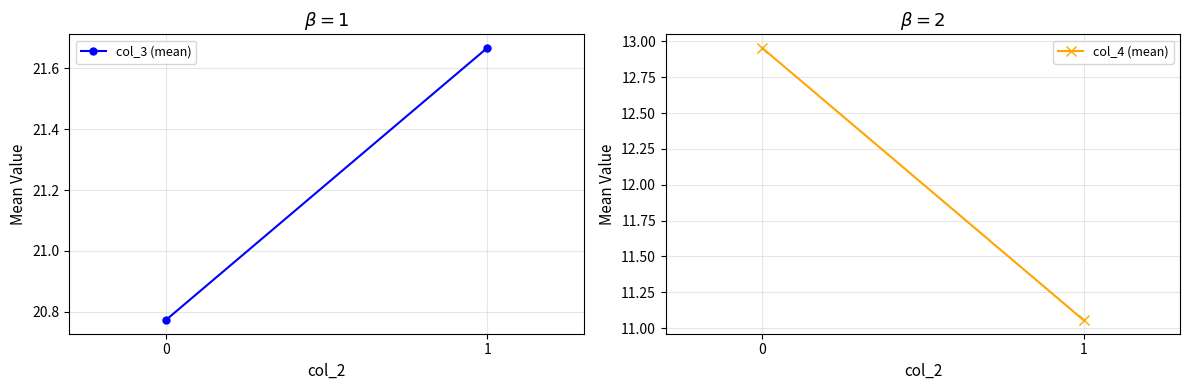

What is the smallest value displayed?

11.1